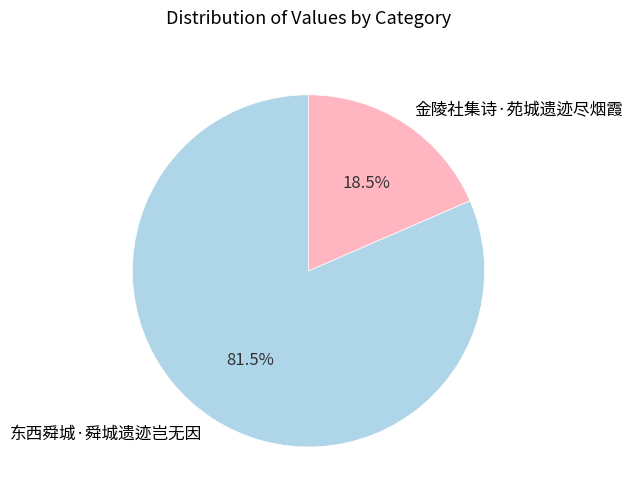

Which category has the smallest portion of the pie?

金陵社集诗·苑城遗迹尽烟霞